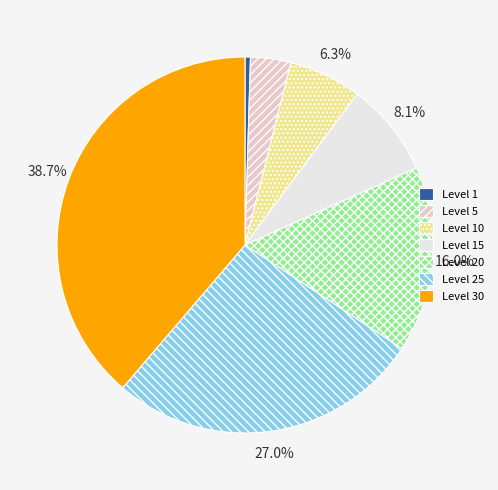

Does Level 15 represent more than half of the total?

No